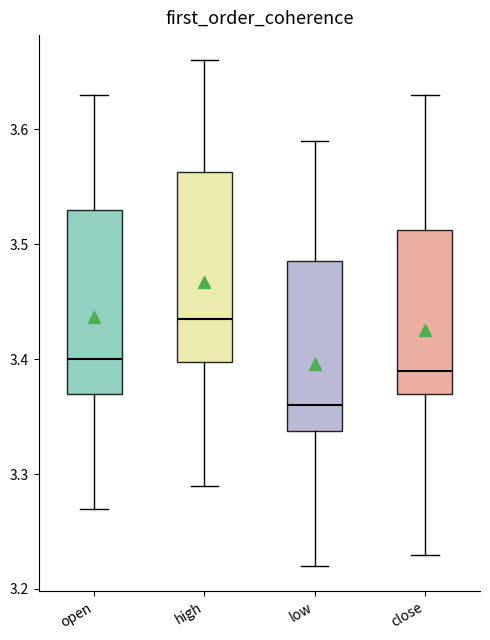

Where does the median line of the box for high sit on the y-axis? The values are not printed on the chart, so give them approximately, as read against the axis.

3.44